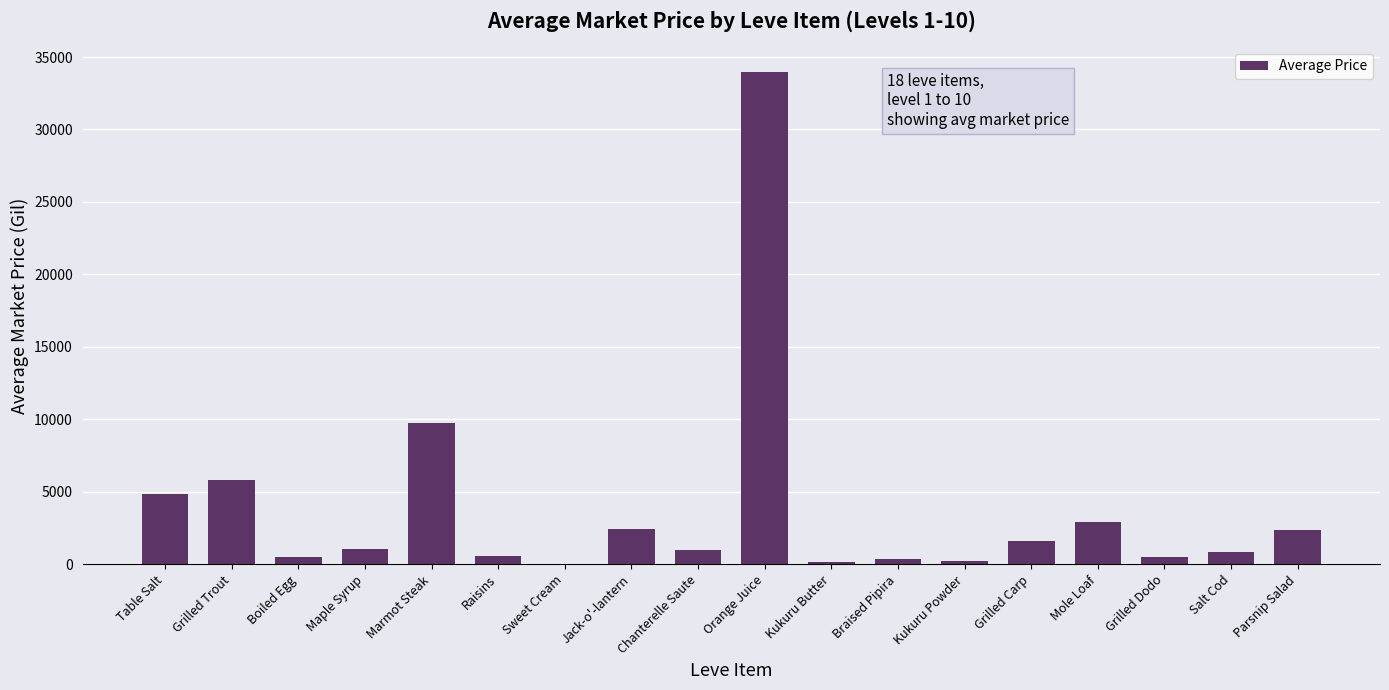

What is the sum of the values at Salt Cod and Grilled Carp?

2408.6